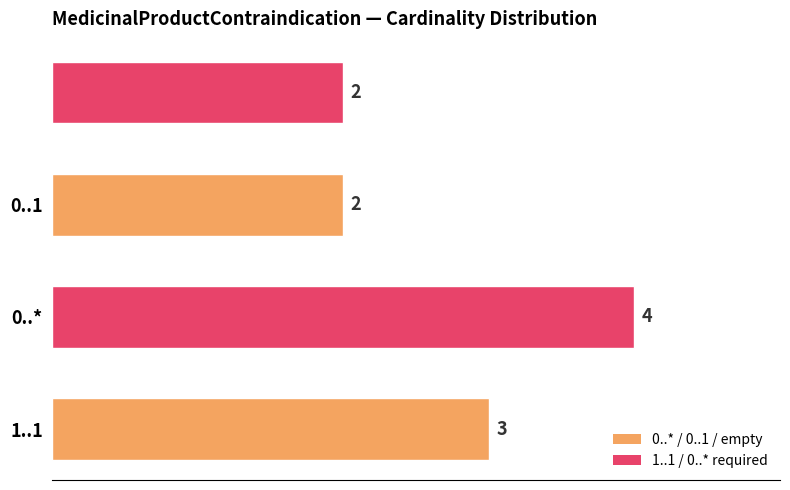

What is the sum of all values?

11